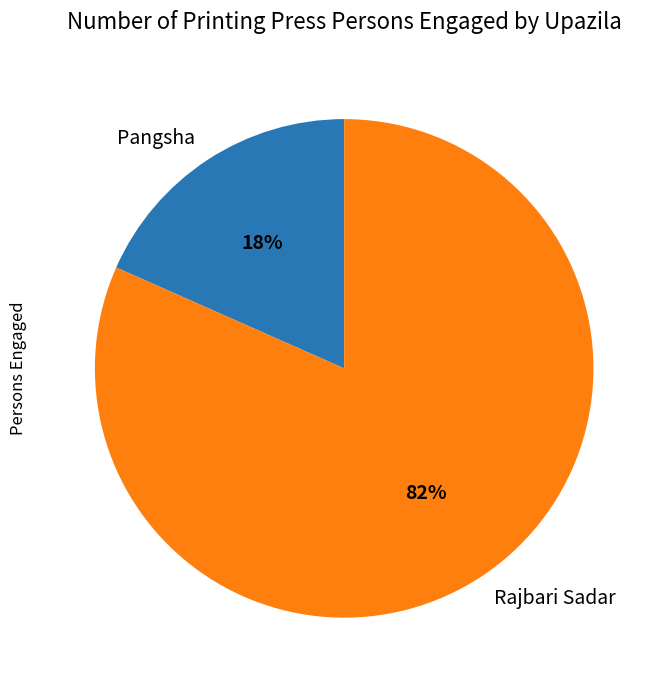

To the nearest percent, what percentage of the pie is Pangsha?

18%